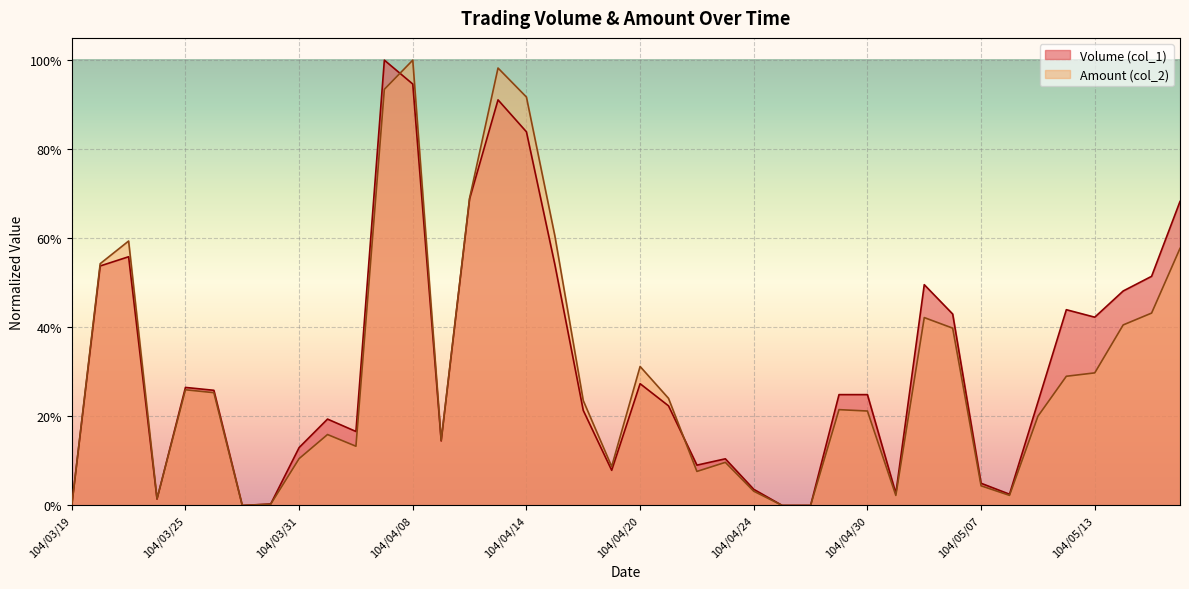

The Volume (col_1) series shows 0.3 at 104/04/30. True or false?

False